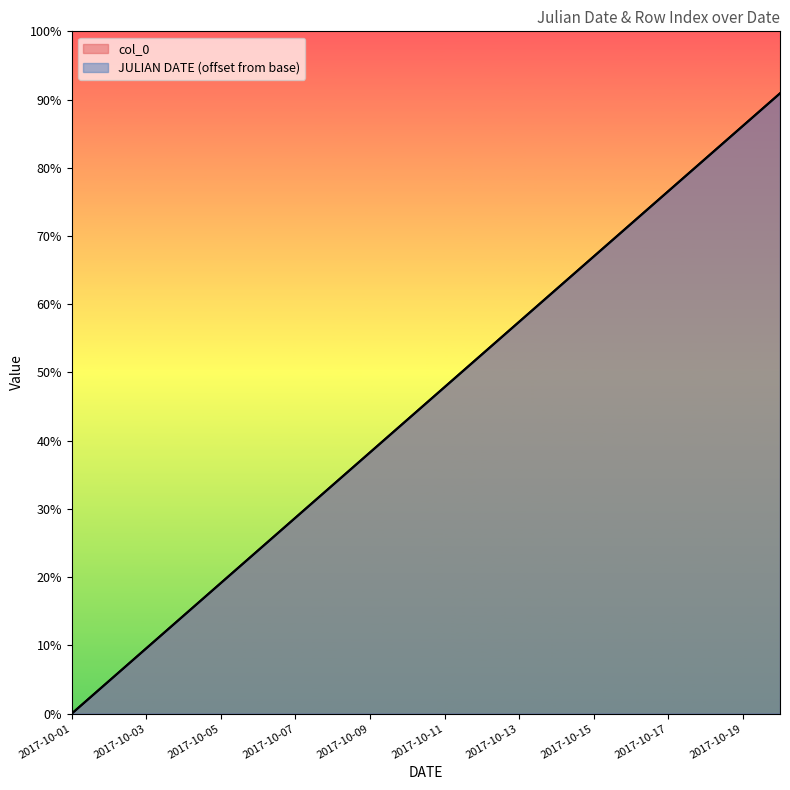

Does the chart display data point markers on the line(s)?

No